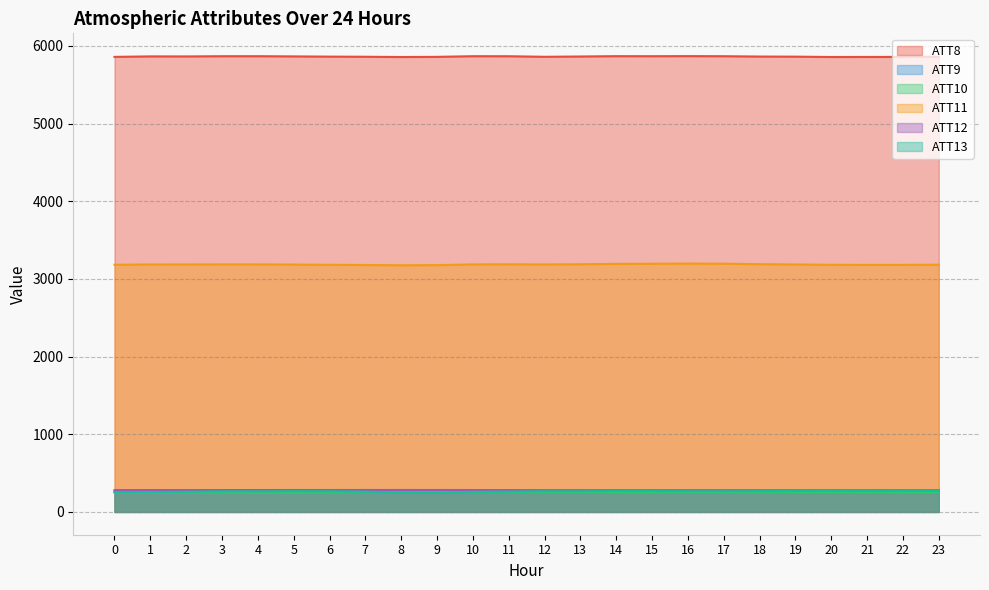

How many data points in ATT11 are above 3186?

14